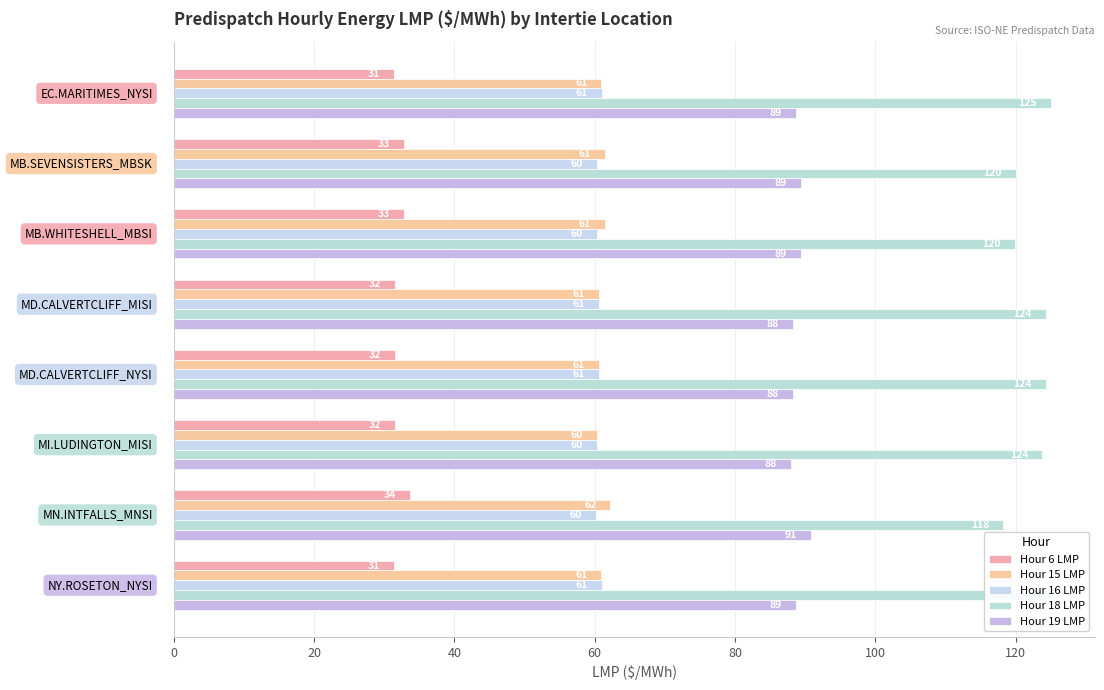

What is the difference between the maximum and minimum values in the Hour 16 LMP series?

0.9